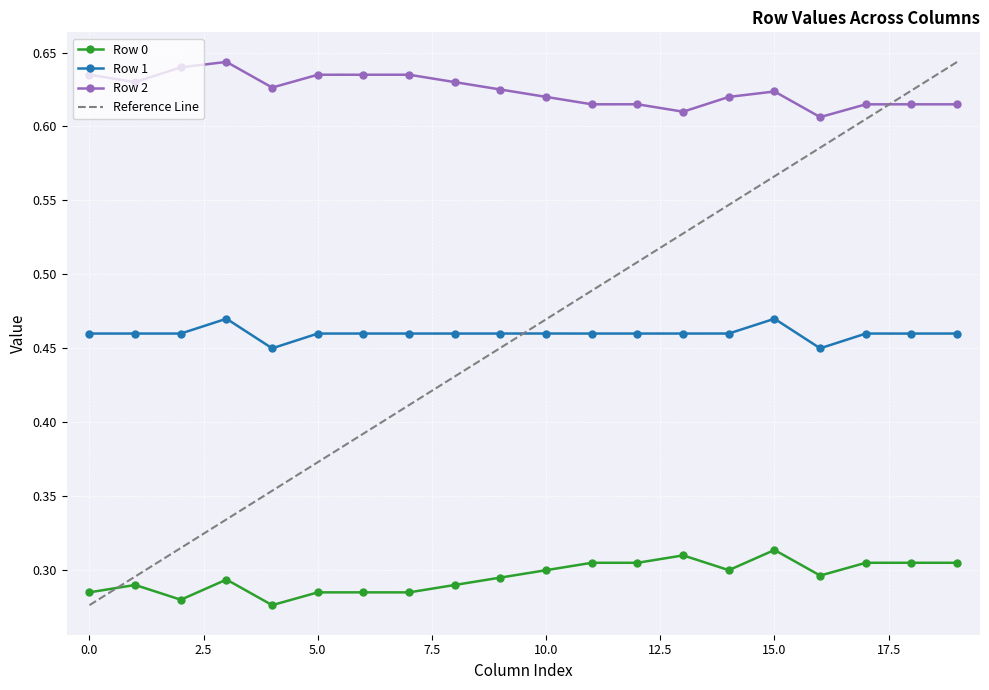

True or false: Row 0 has more than 0 points higher than both neighbors.

True